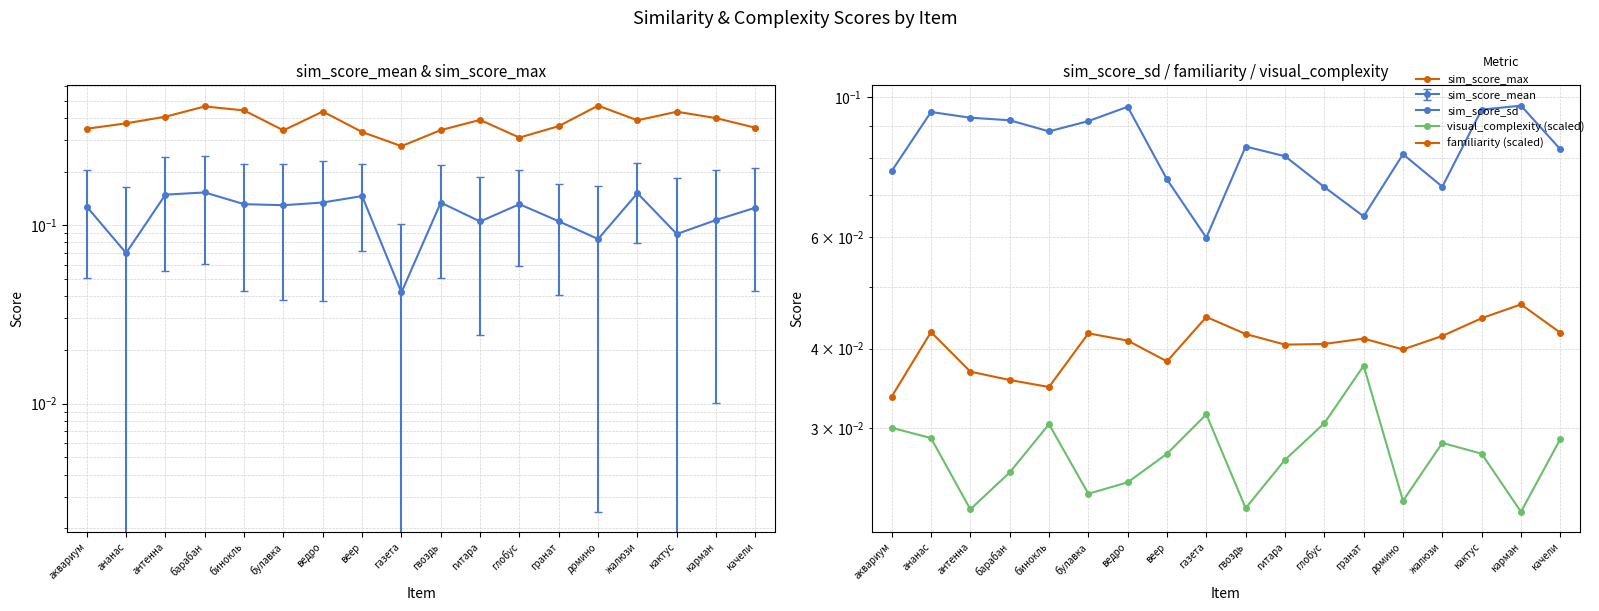

True or false: familiarity (scaled) and sim_score_max cross at least once.

False